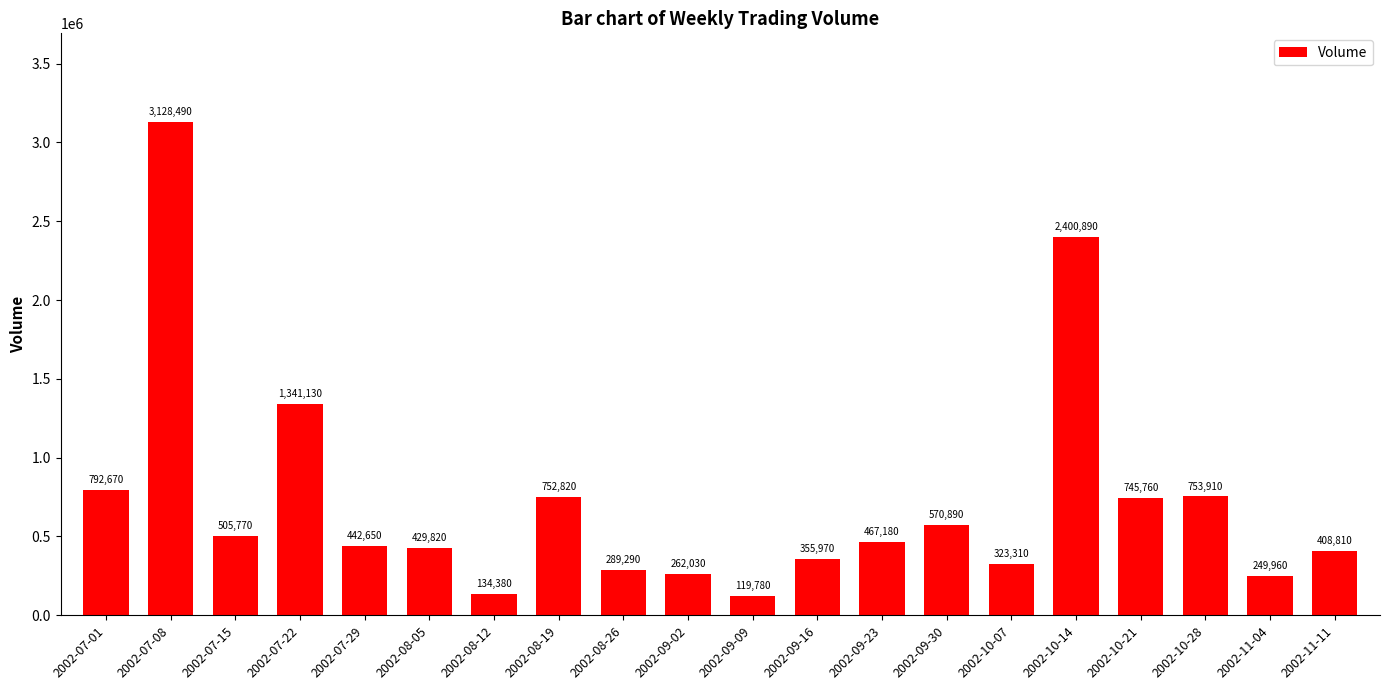

How many values are below 467180?

10